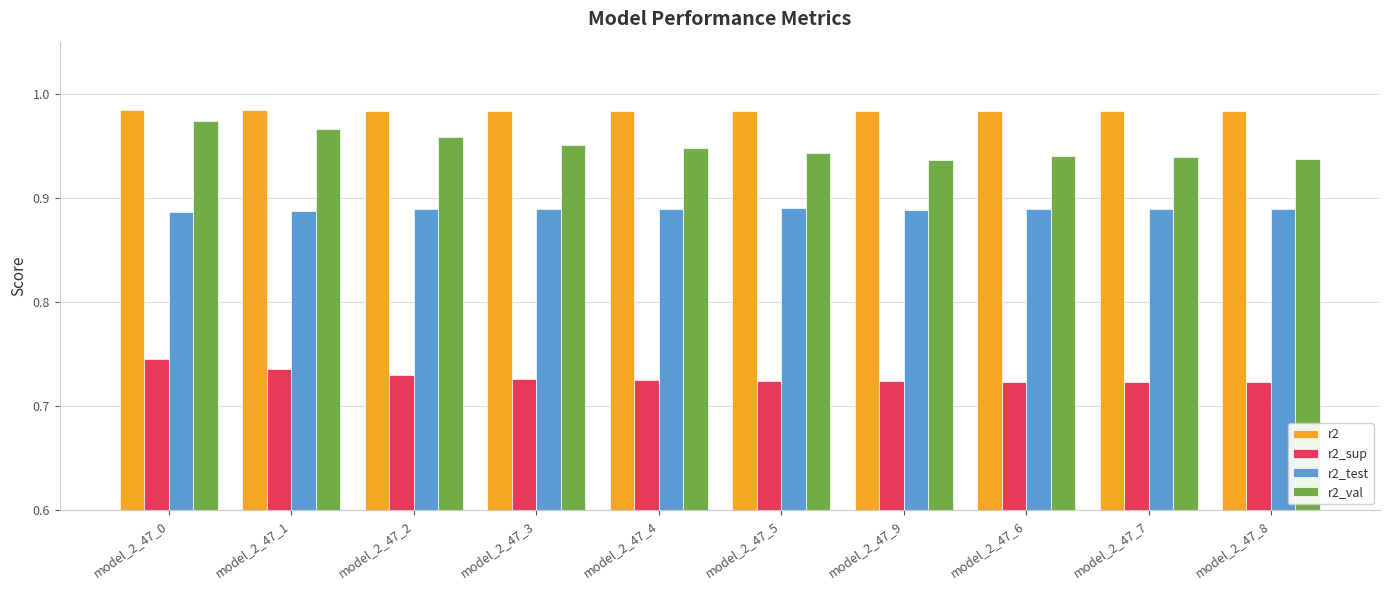

Is the value of r2_test at model_2_47_3 greater than the value of r2_val at model_2_47_7?

No